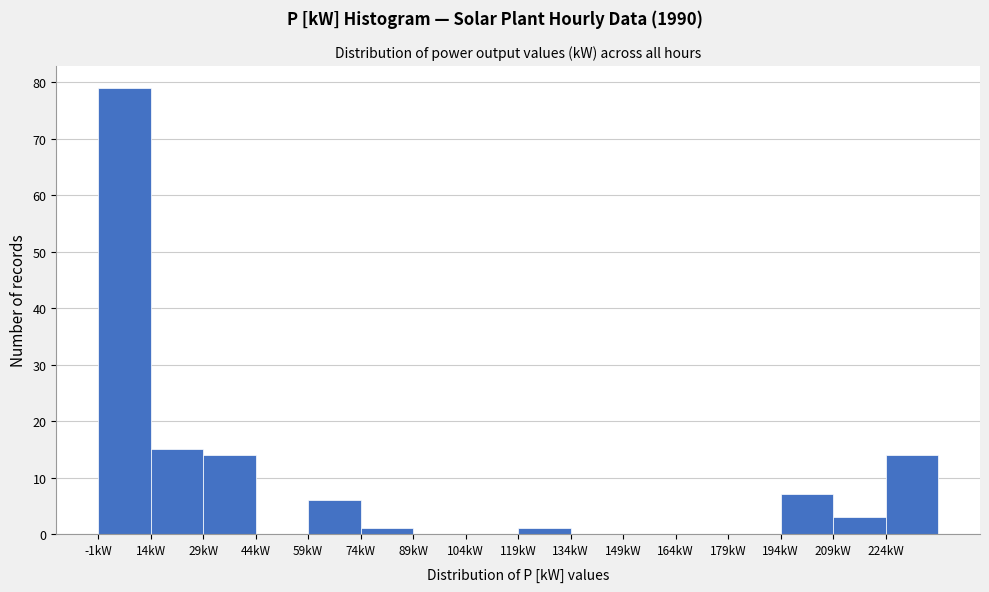

Reading right to left, list all the values displayed in this chart.

224kW=14	209kW=3	194kW=7	179kW=0	164kW=0	149kW=0	134kW=0	119kW=1	104kW=0	89kW=0	74kW=1	59kW=6	44kW=0	29kW=14	14kW=15	-1kW=79